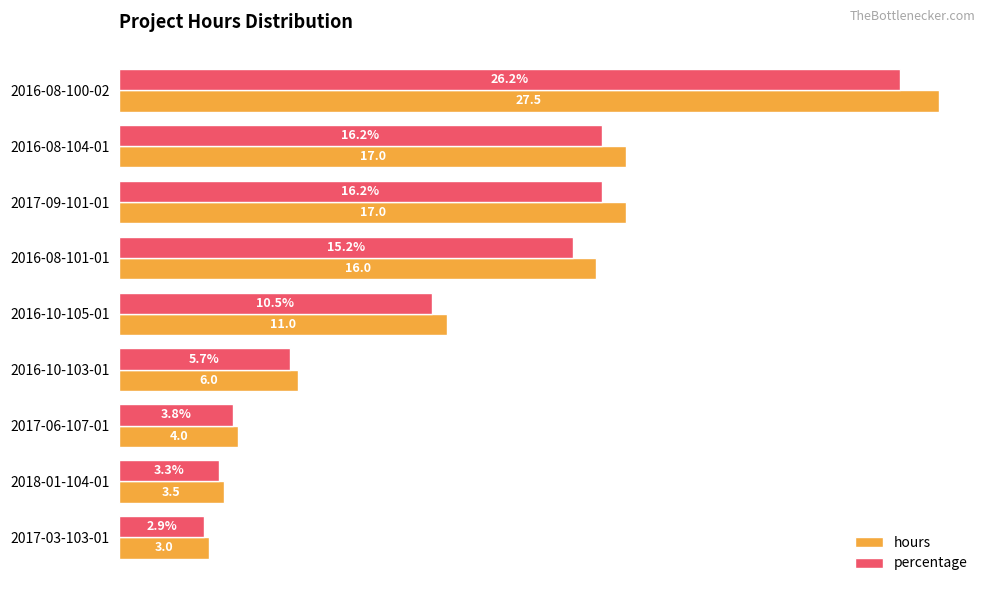

At which label is hours closest to 15?

2016-08-101-01